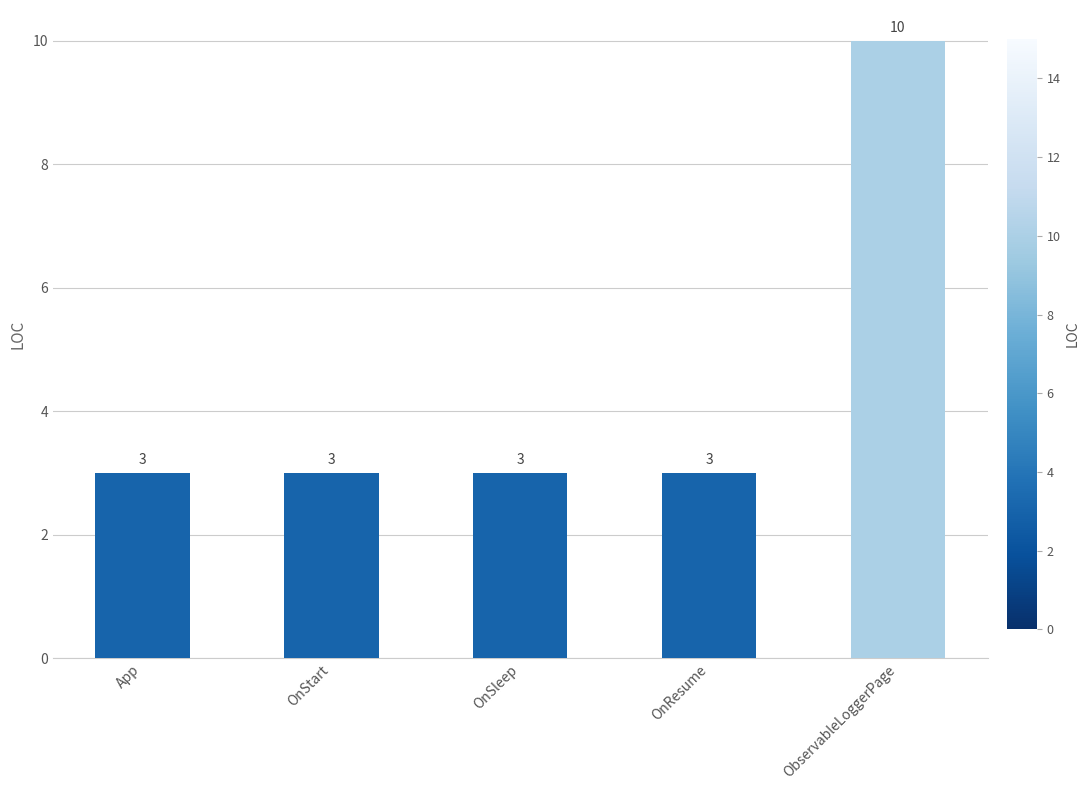

What is the ratio of the value at App to the value at OnSleep?

1.0